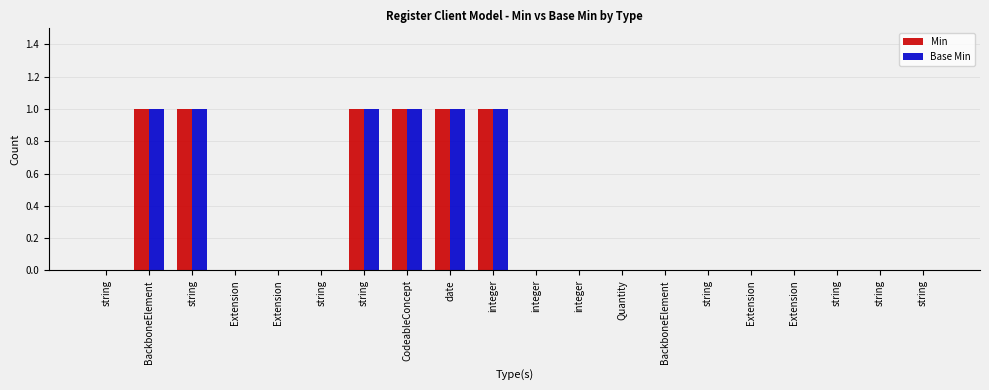

At which label does Min reach its peak?

BackboneElement